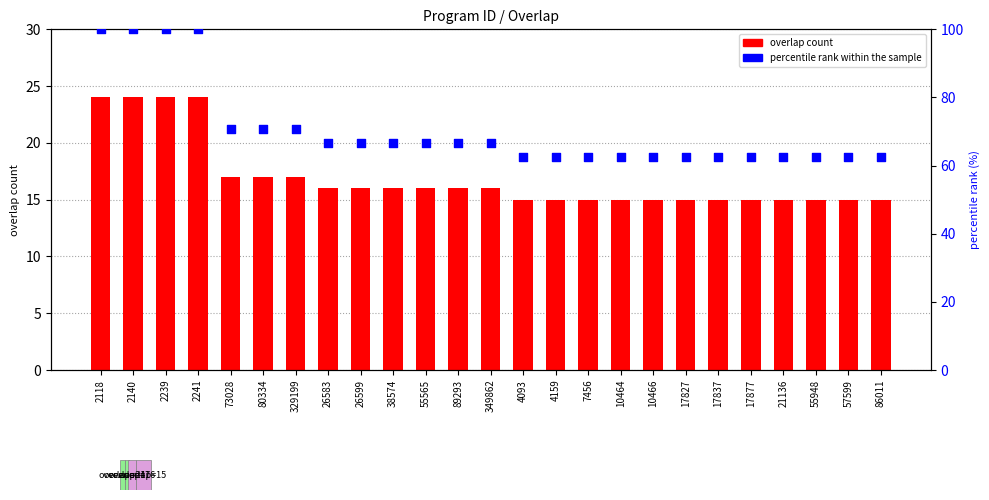

What are all the series names shown in the legend?

overlap count, percentile rank within the sample